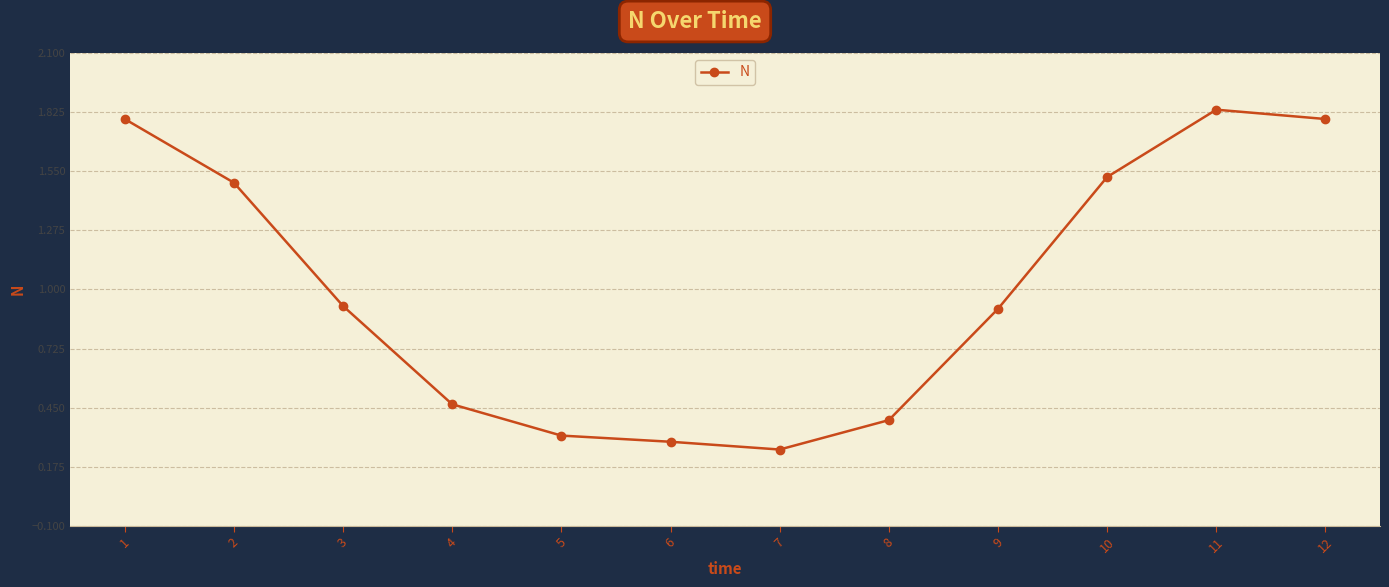

What is the average value?

1.0